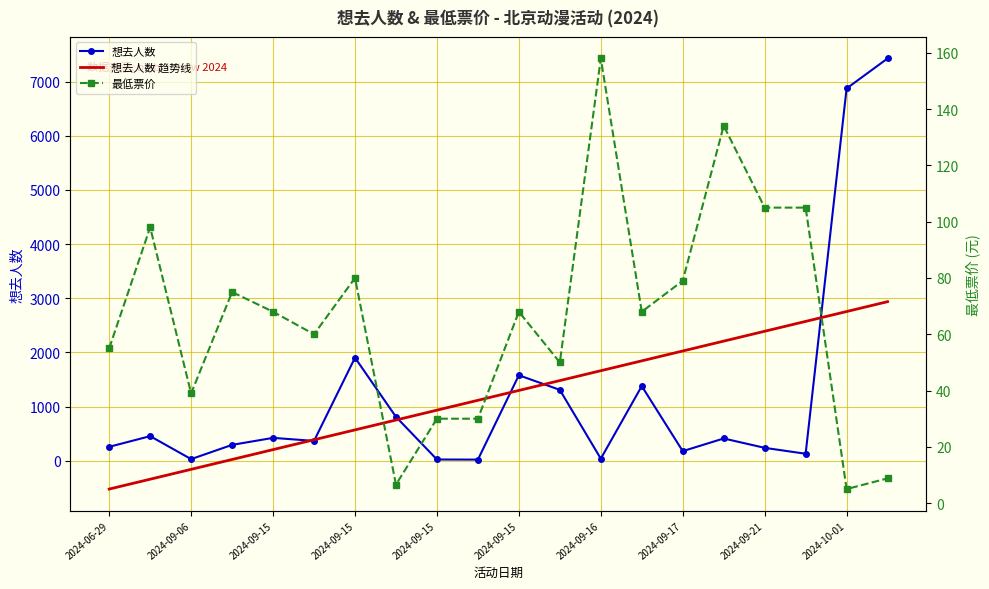

Is it true that 最低票价 equals 15.9 at 2024-06-29?

False